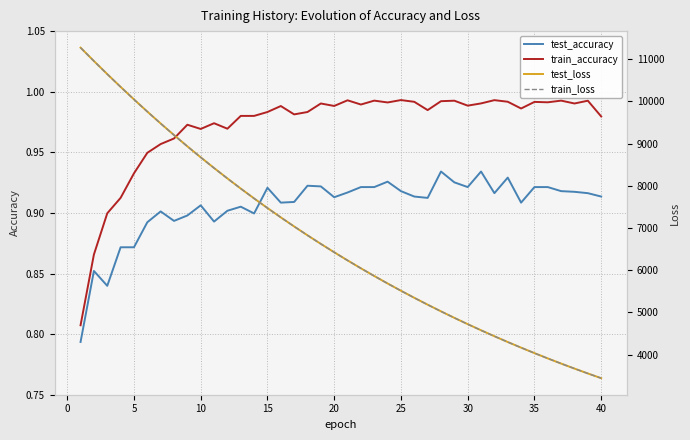

Rank the series by their maximum value, from lowest to highest.

test_accuracy, train_accuracy, train_loss, test_loss